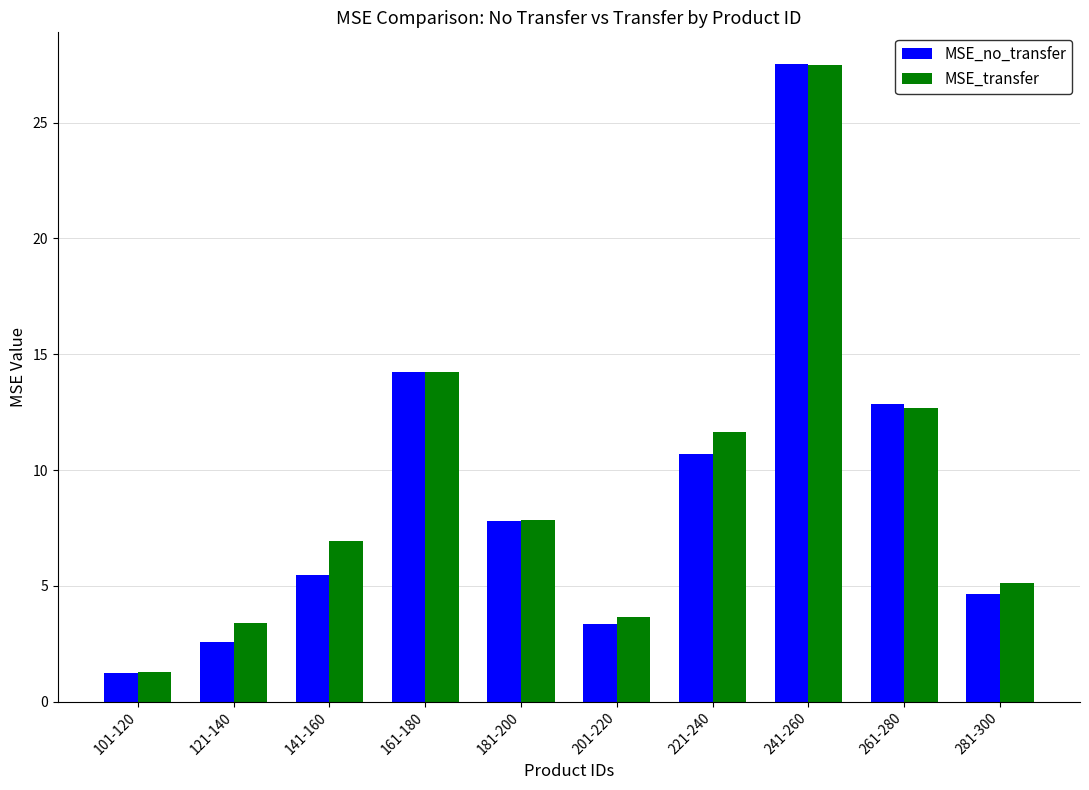

Rank the series at 141-160 from lowest to highest value.

MSE_no_transfer, MSE_transfer